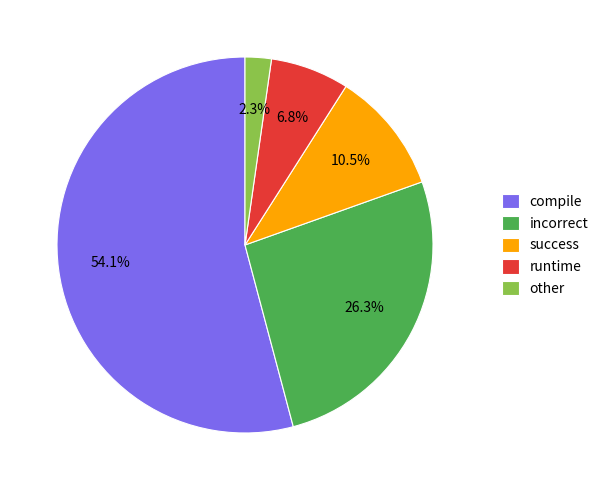

Which category has the smallest portion of the pie?

other